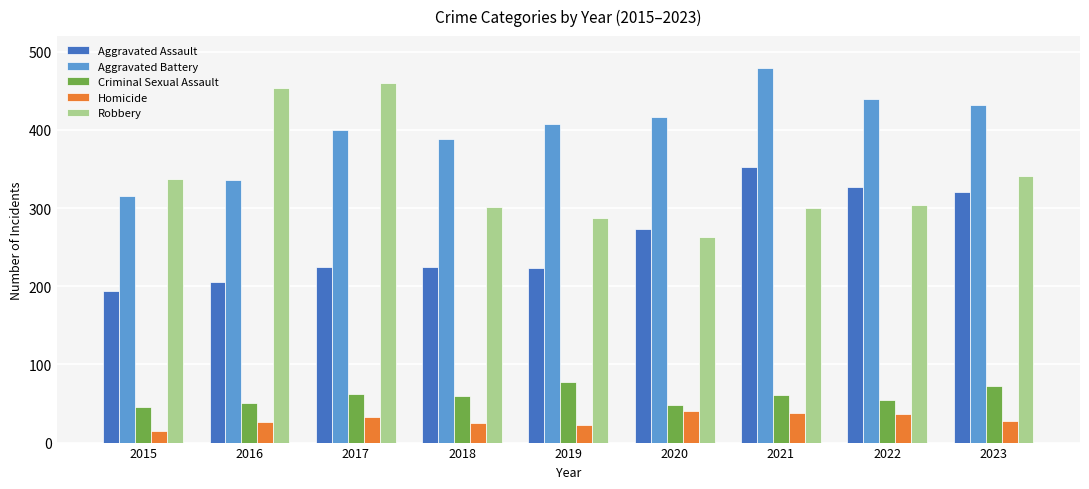

What is the maximum value shown in the chart?

479